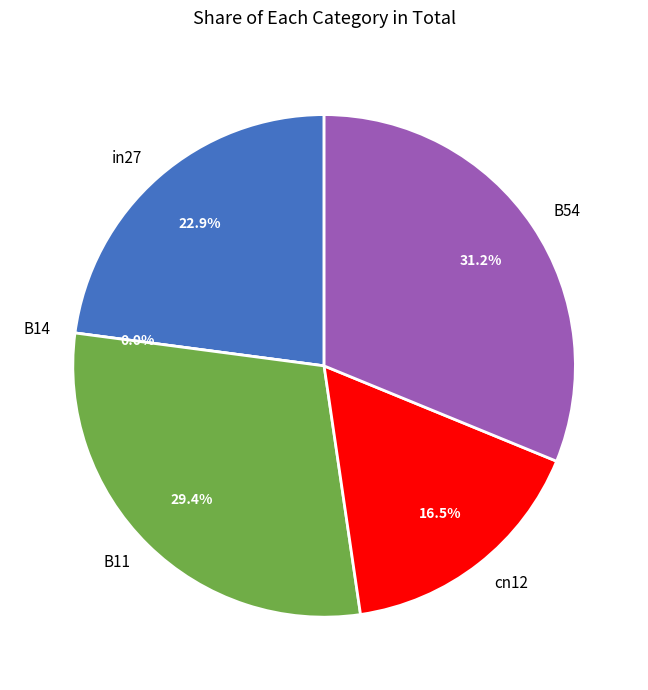

Which category has the smallest portion of the pie?

B14